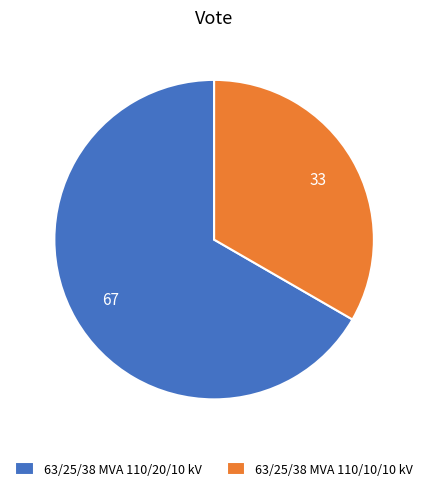

Between 63/25/38 MVA 110/10/10 kV and 63/25/38 MVA 110/20/10 kV, which is larger?

63/25/38 MVA 110/20/10 kV